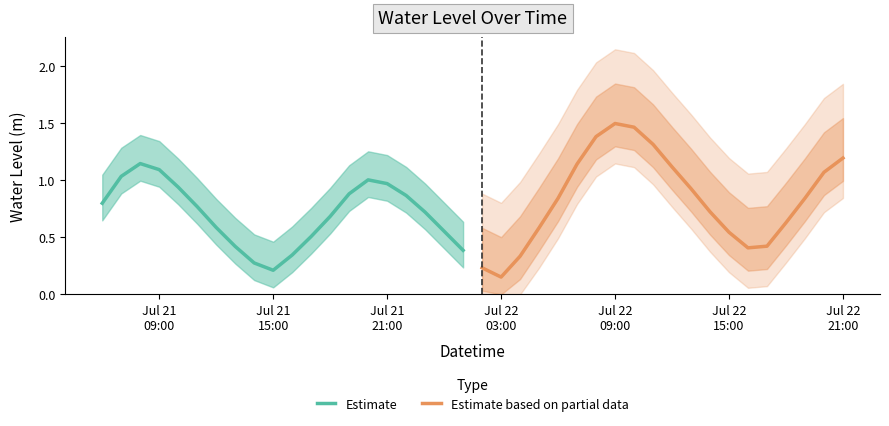

Which series has the largest range (max minus min)?

Estimate based on partial data